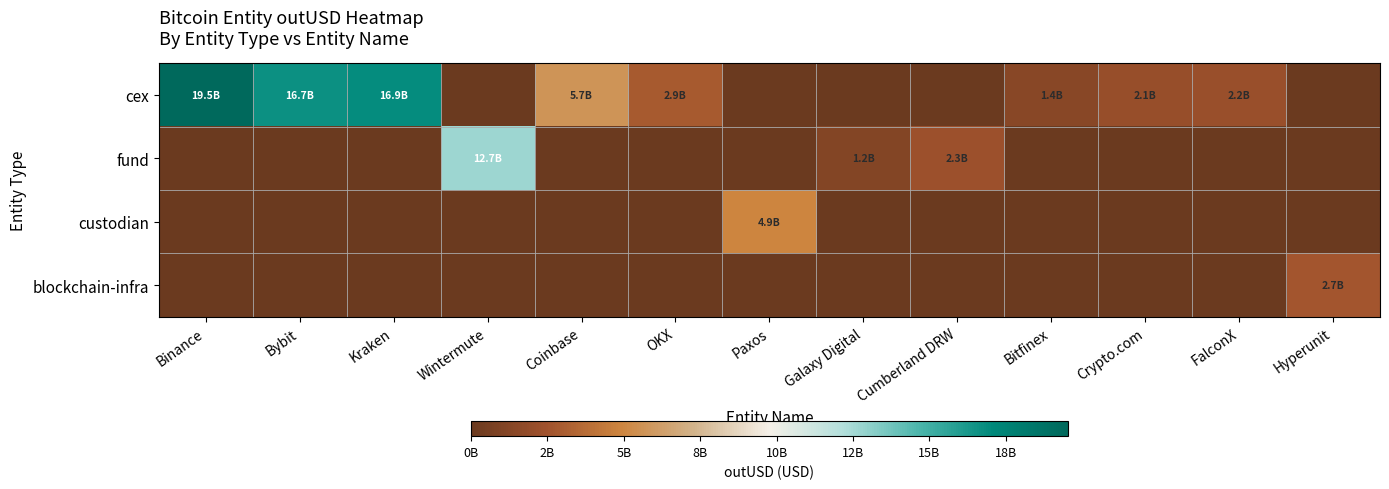

How many categories are shown in the chart?

13